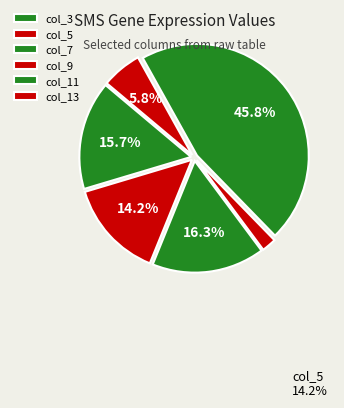

Count the number of slices in the pie.

6